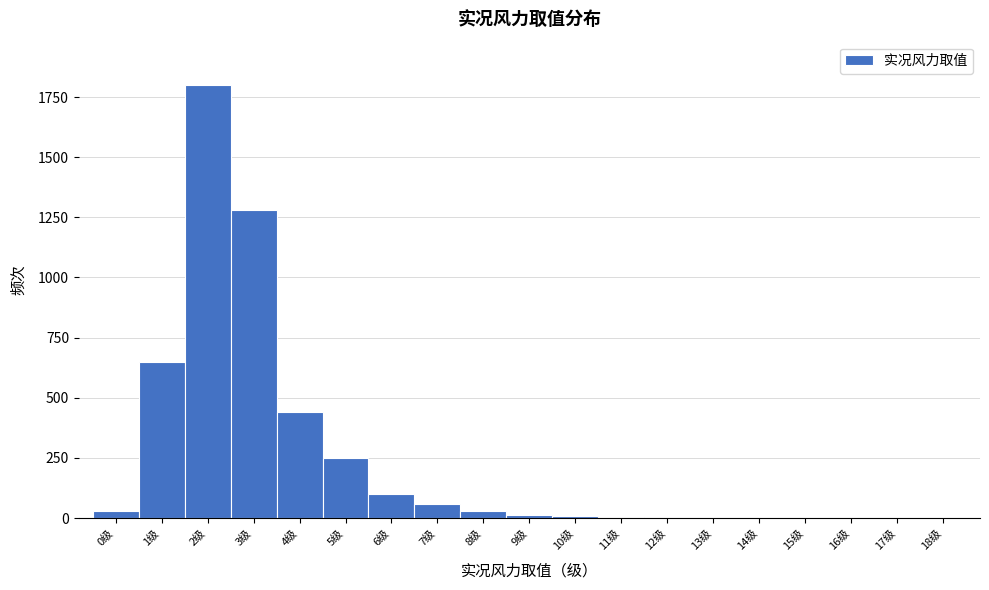

Reading left to right, list every bar in this chart as the range it spans on the x-axis followed by its height. The values are not printed on the chart, so give them approximately, as read against the axis.

-0.5 to 0.5: under 50
0.5 to 1.5: 650
1.5 to 2.5: 1800
2.5 to 3.5: 1300
3.5 to 4.5: 450
4.5 to 5.5: 250
5.5 to 6.5: 100
6.5 to 7.5: 50
7.5 to 8.5: under 50
8.5 to 9.5: under 50
9.5 to 10.5: under 50
10.5 to 11.5: under 50
11.5 to 12.5: under 50
12.5 to 13.5: under 50
13.5 to 14.5: under 50
14.5 to 15.5: 0
15.5 to 16.5: 0
16.5 to 17.5: 0
17.5 to 18.5: 0